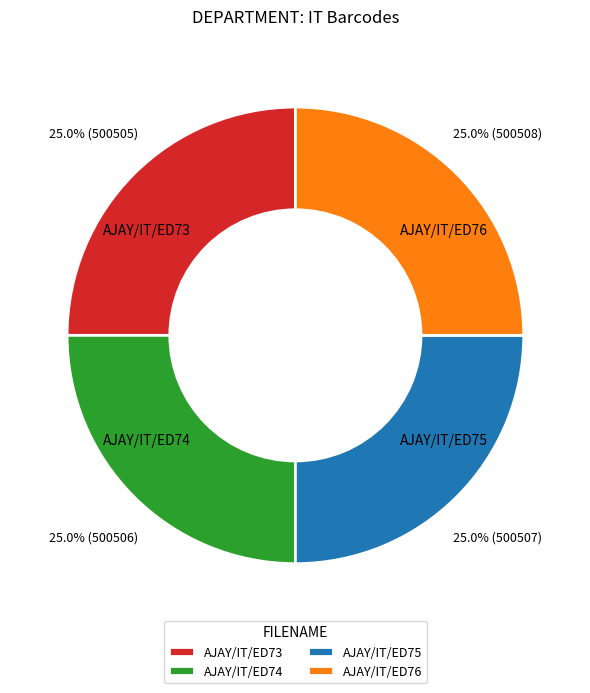

Approximately how many times larger is the value at AJAY/IT/ED73 compared to AJAY/IT/ED74?

1.0